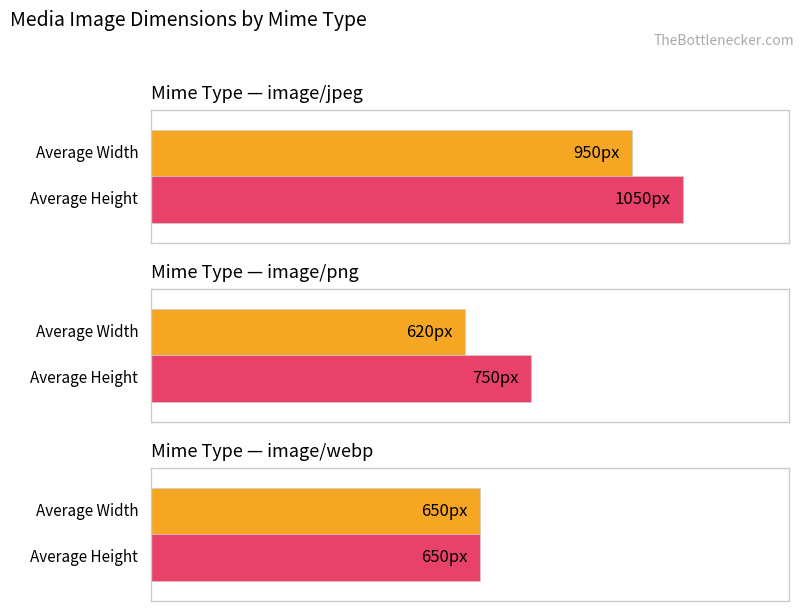

Which series has the widest spread of values?

Average Height